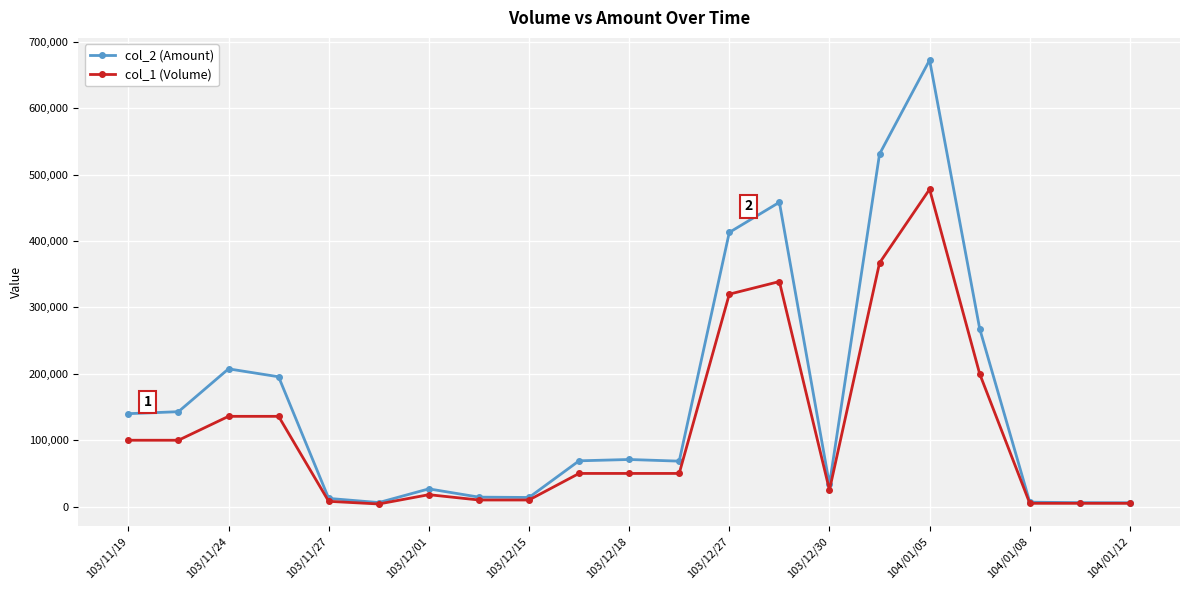

What is the maximum value shown in the chart?

672560